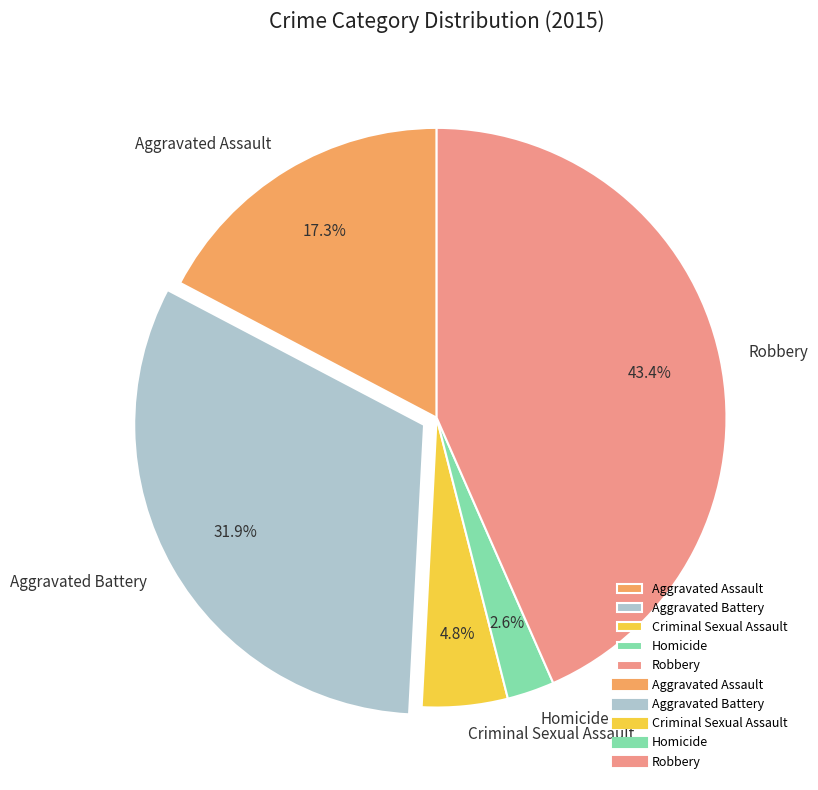

Approximately how many times larger is the value at Aggravated Battery compared to Aggravated Assault?

1.8